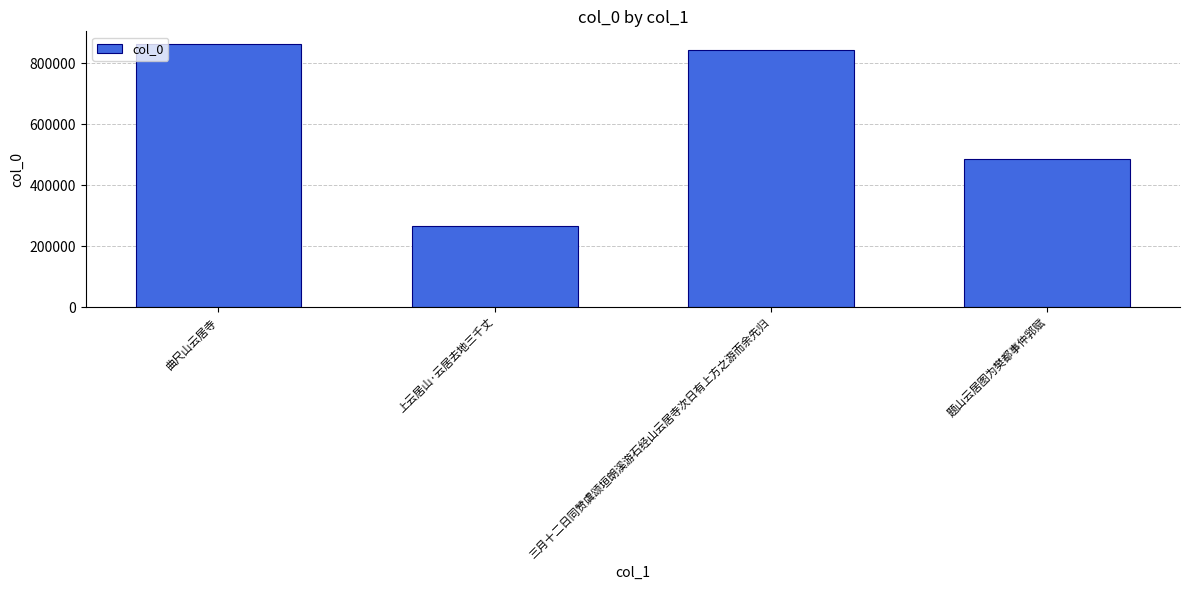

Approximately how many times larger is the value at 曲尺山云居寺 compared to 三月十二日同赞虞颂垣朗溪游石经山云居寺次日有上方之游而余先归?

1.0